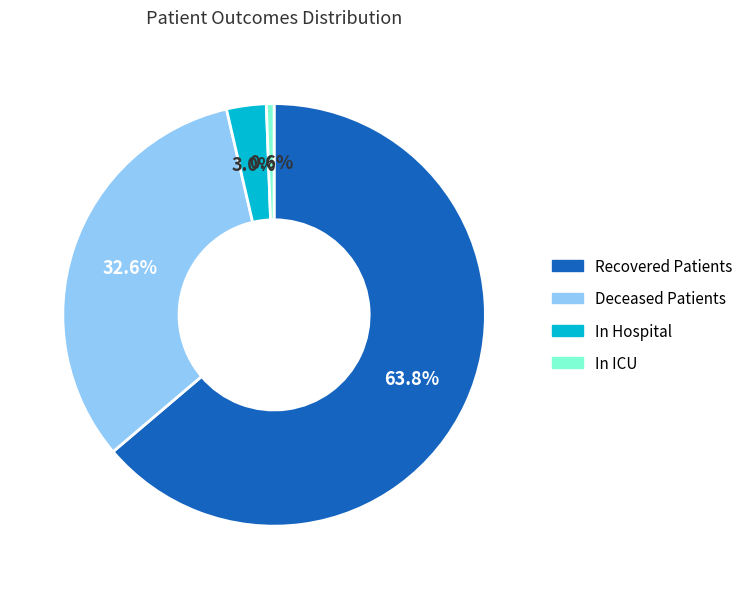

Does any single category account for the majority?

Yes